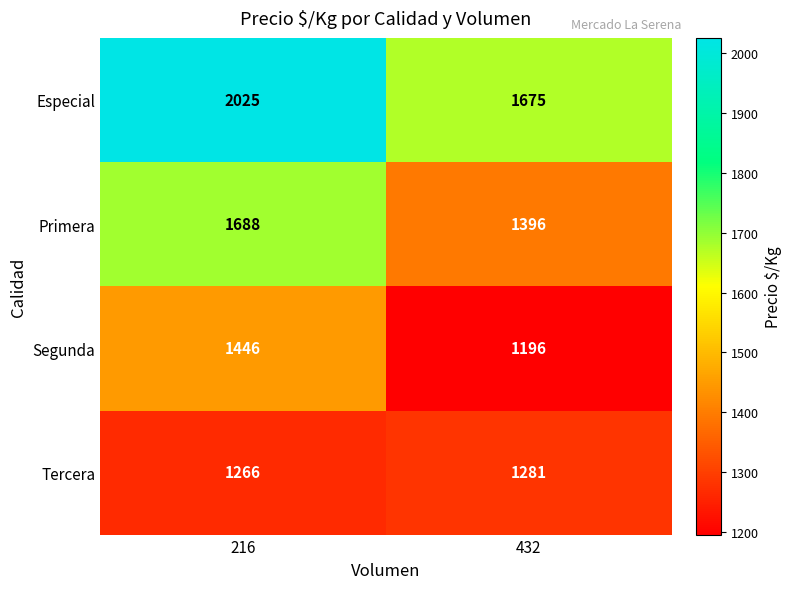

Which category has the lowest value across all series?

432